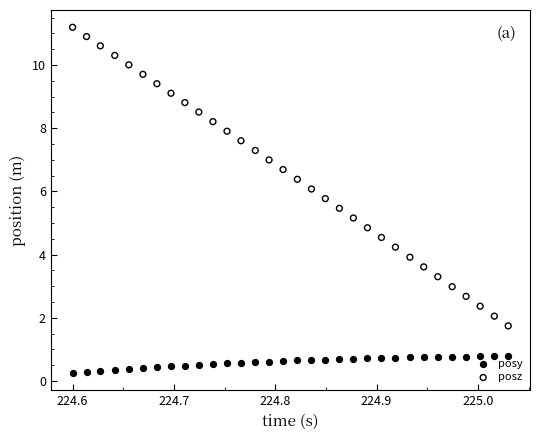

Which series reaches the maximum Y coordinate?

posz